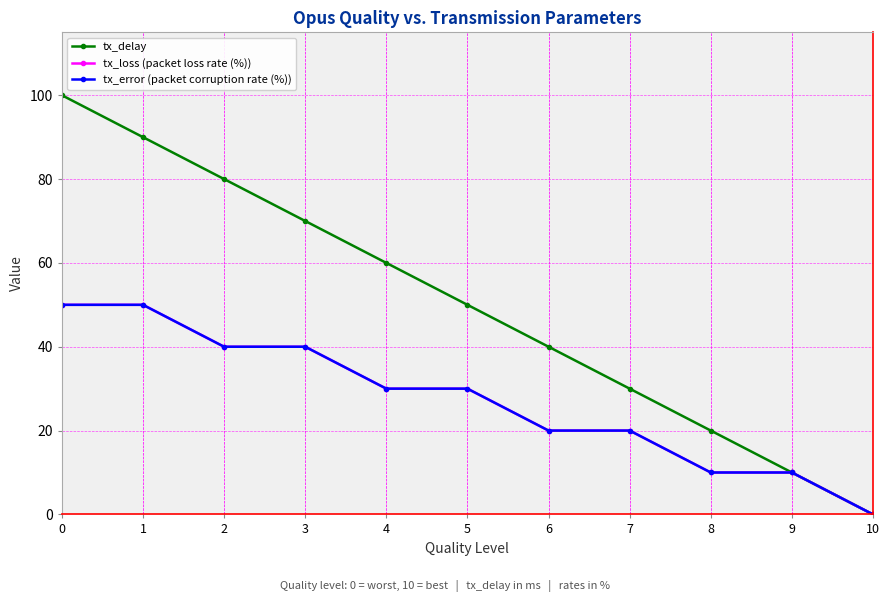

True or false: tx_loss (packet loss rate (%)) and tx_delay cross at least once.

False